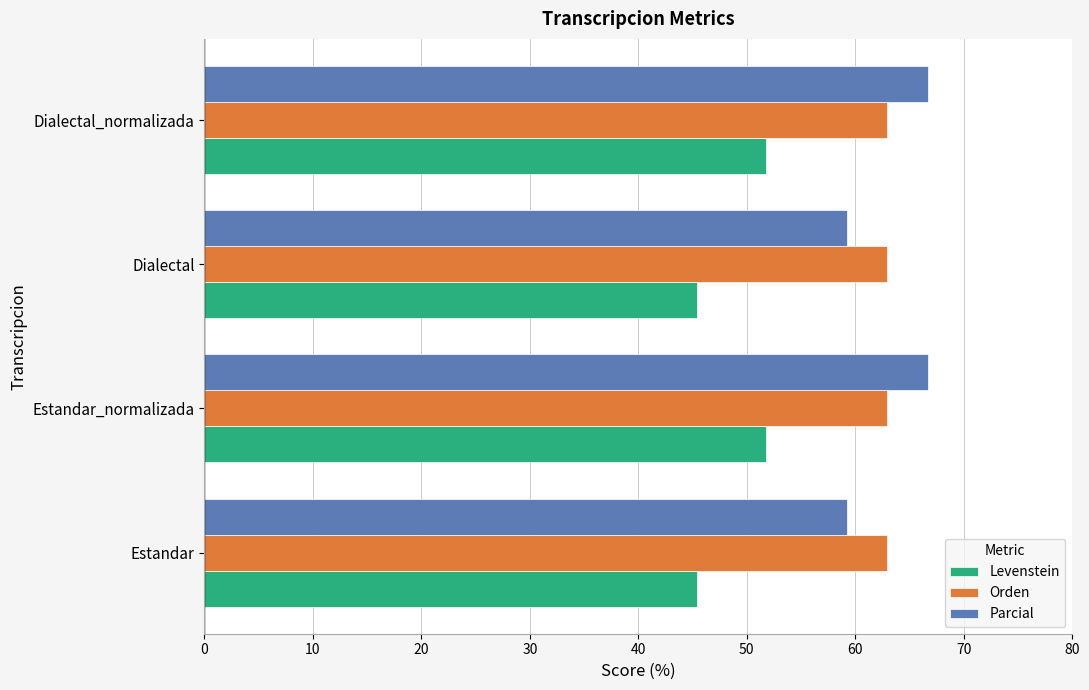

The Levenstein series shows 45.5 at Estandar. True or false?

True